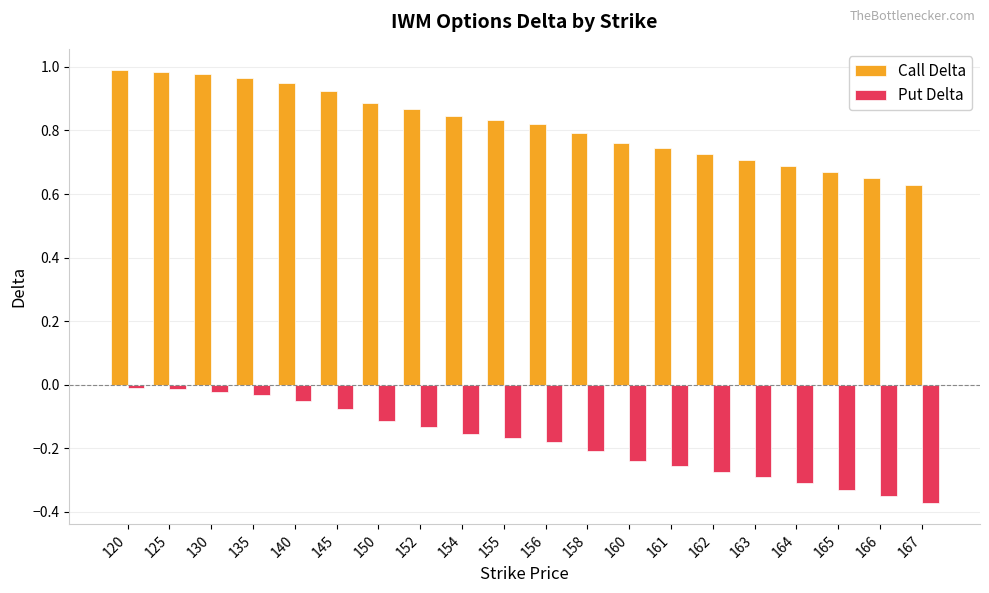

Which series has the widest spread of values?

Put Delta